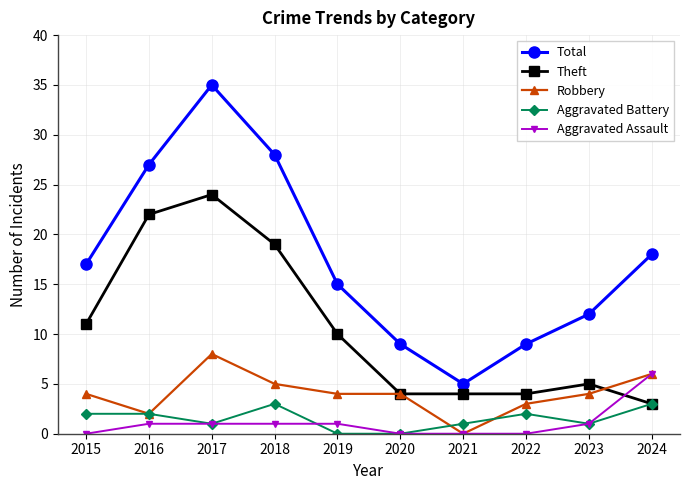

At how many categories does at least one series exceed 29?

1